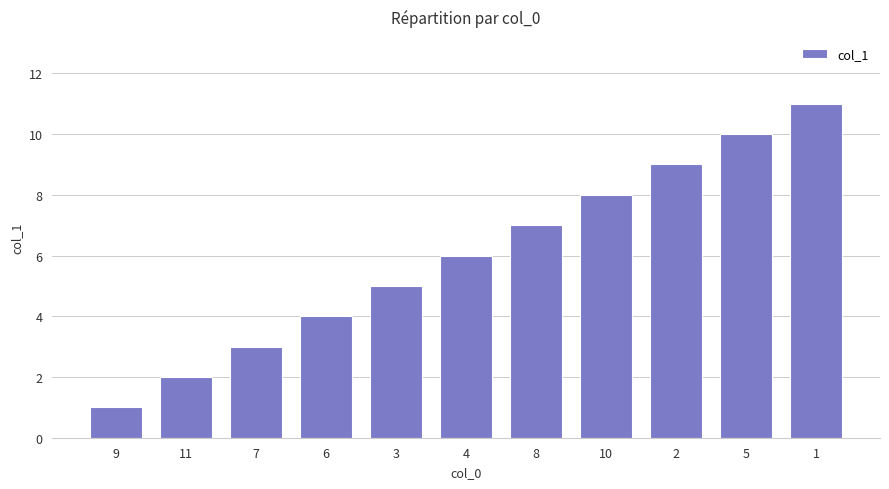

What value does the data have at 3?

5